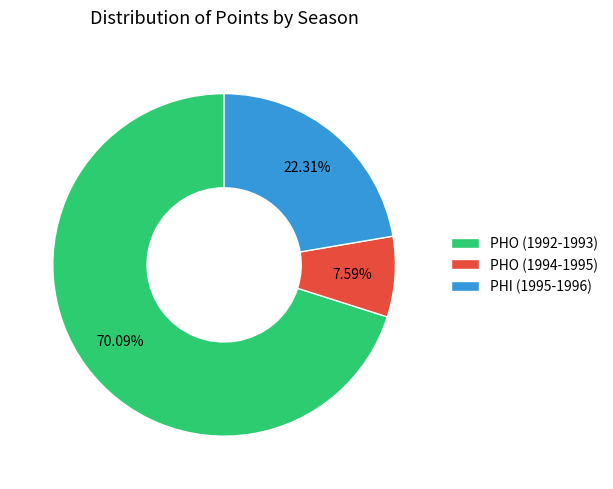

Which slice represents more than half of the pie?

PHO (1992-1993)